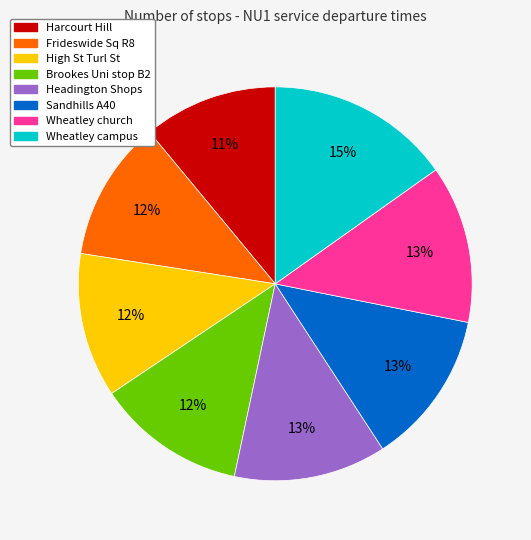

Combined, do Frideswide Sq R8 and Sandhills A40 account for over 50%?

No